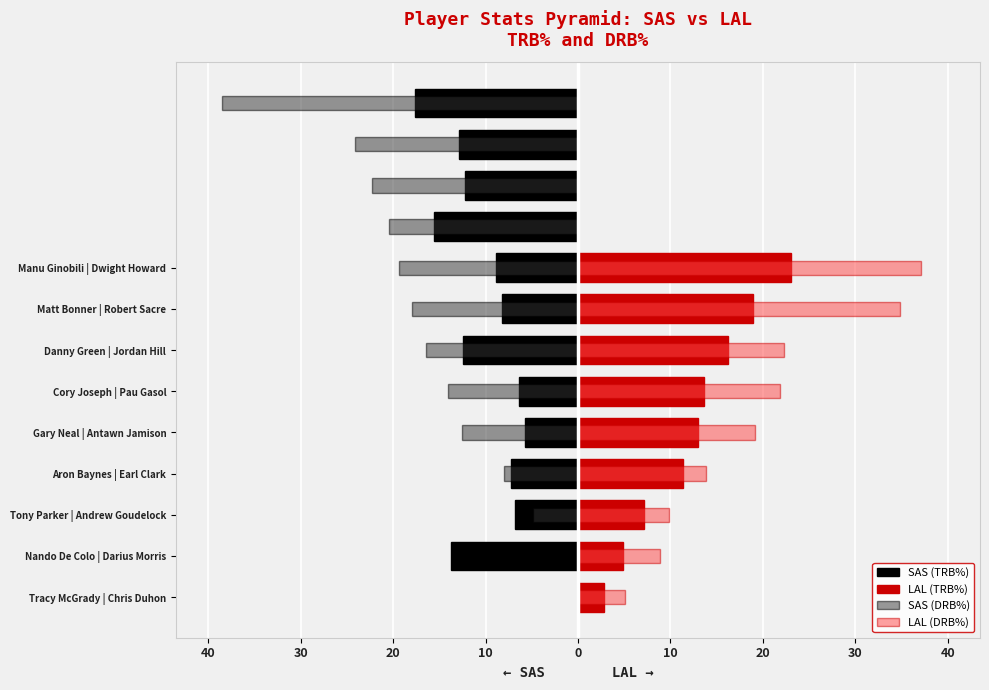

What position from the right is 4?

18